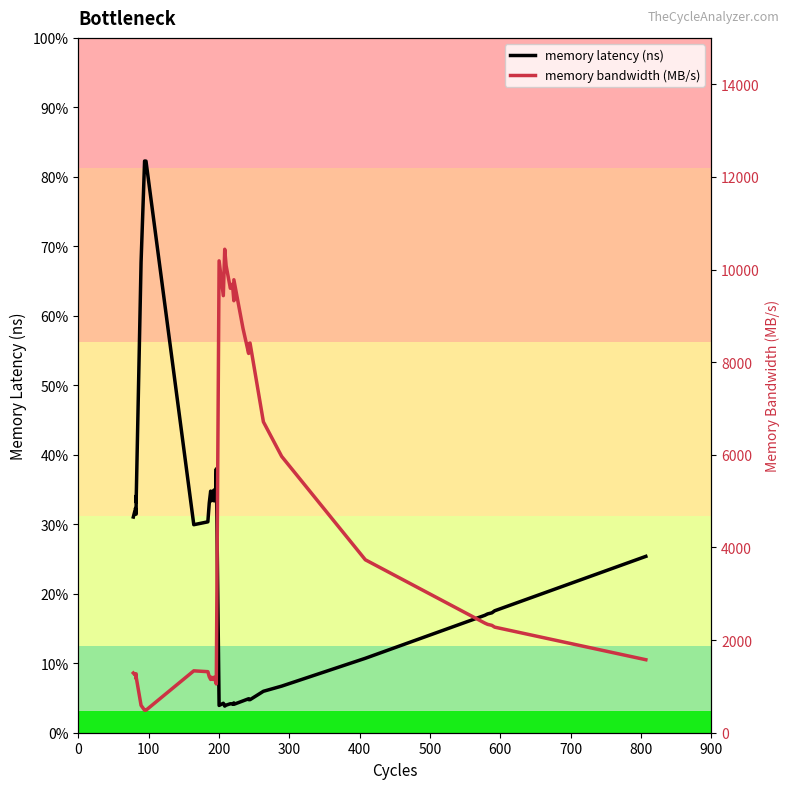

Rank the series by their maximum value, from highest to lowest.

memory bandwidth (MB/s), memory latency (ns)